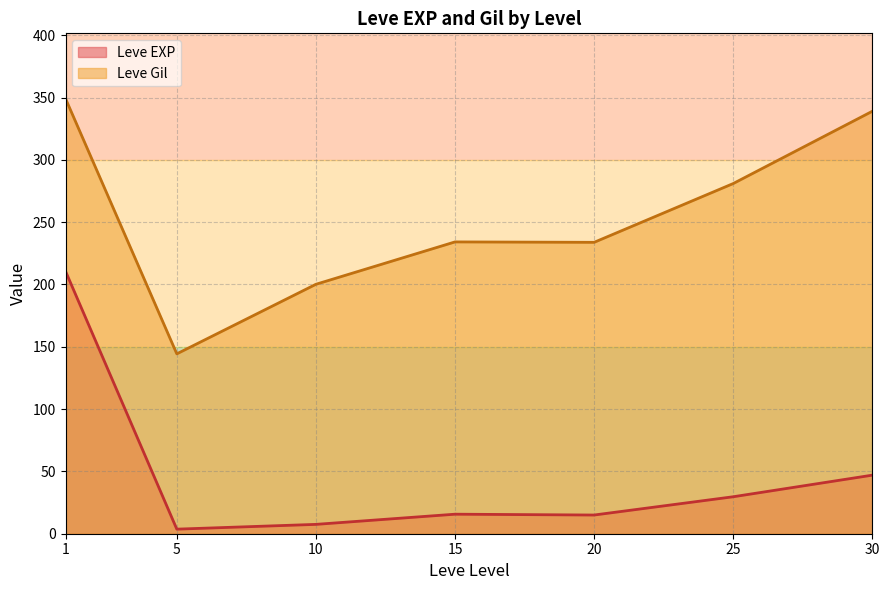

At 15, list the series in order from smallest to largest.

Leve EXP, Leve Gil